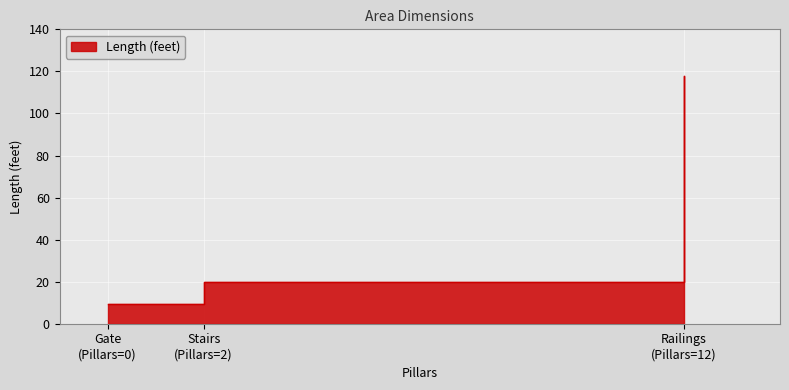

Which has a higher value, Gate (Pillars=0) or Railings (Pillars=12)?

Railings (Pillars=12)